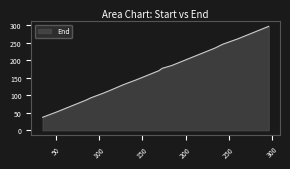

How many lines are shown in the chart?

1